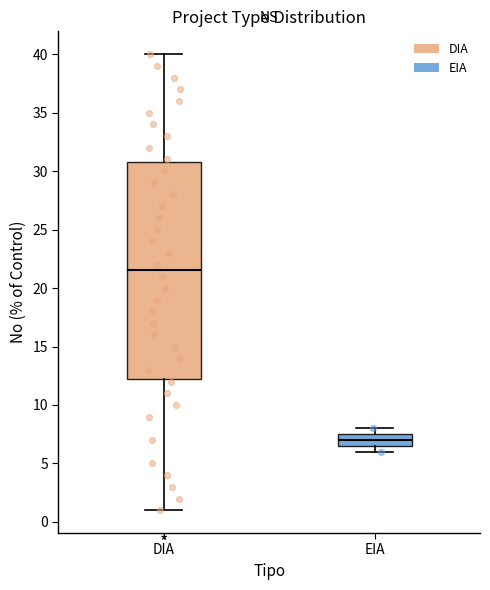

Which box is the tallest, from its lower edge to its upper edge?

DIA